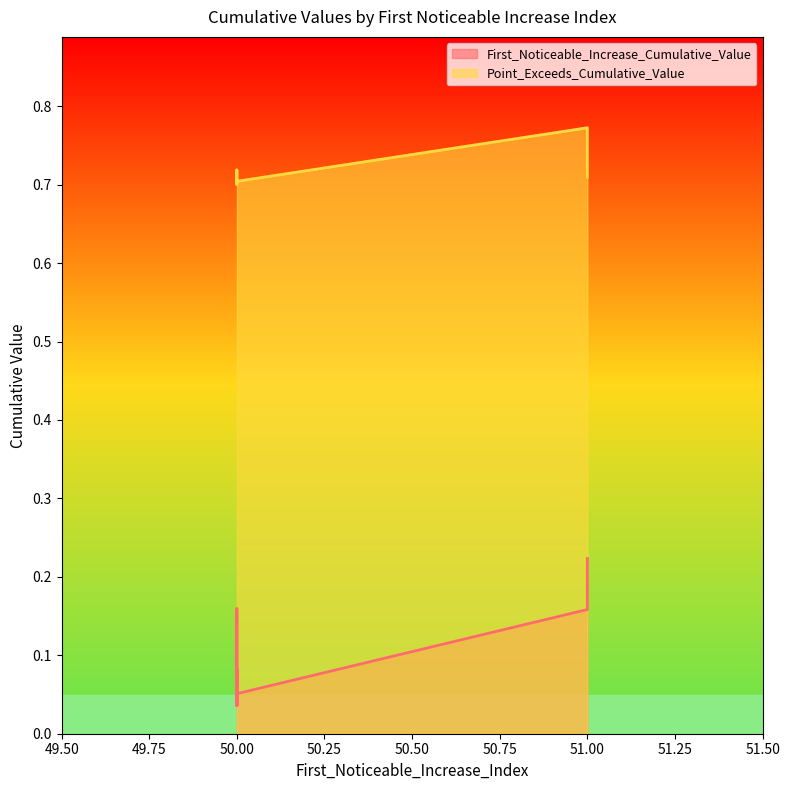

At which category is the sum across all series the highest?

51